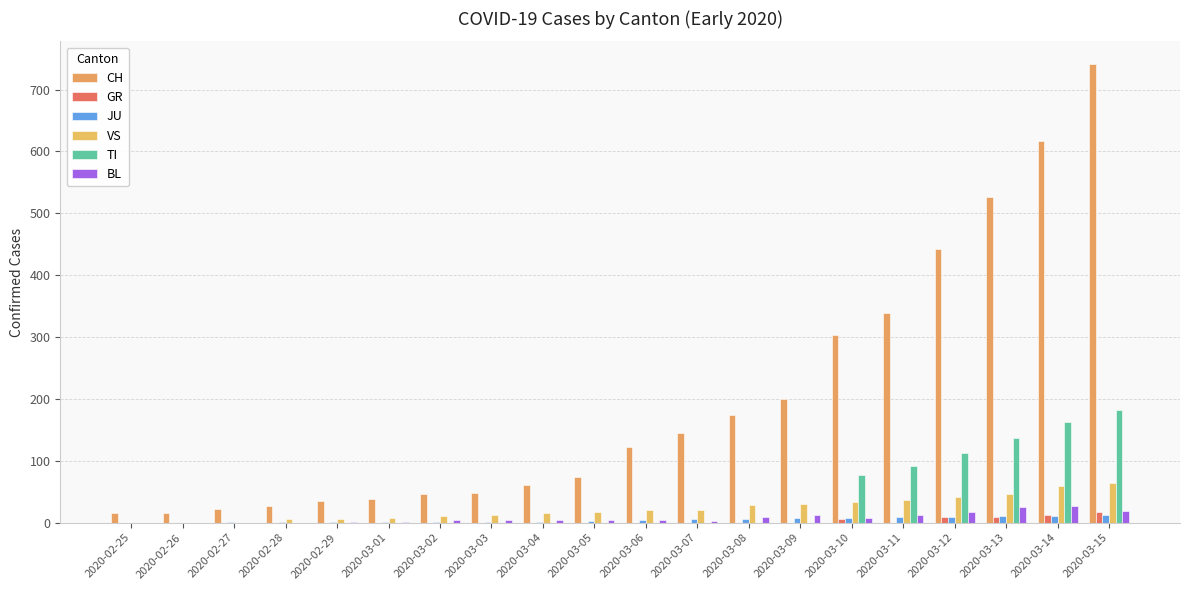

Between 2020-03-08 and 2020-03-14, which series saw the biggest shift?

CH